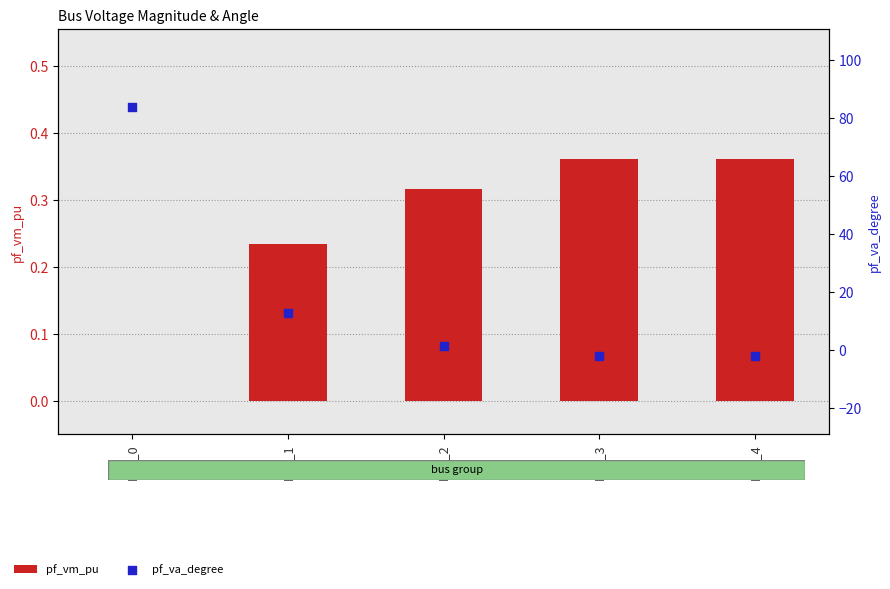

Is the value of pf_va_degree at Bus_3 greater than the value of pf_vm_pu at Bus_4?

No